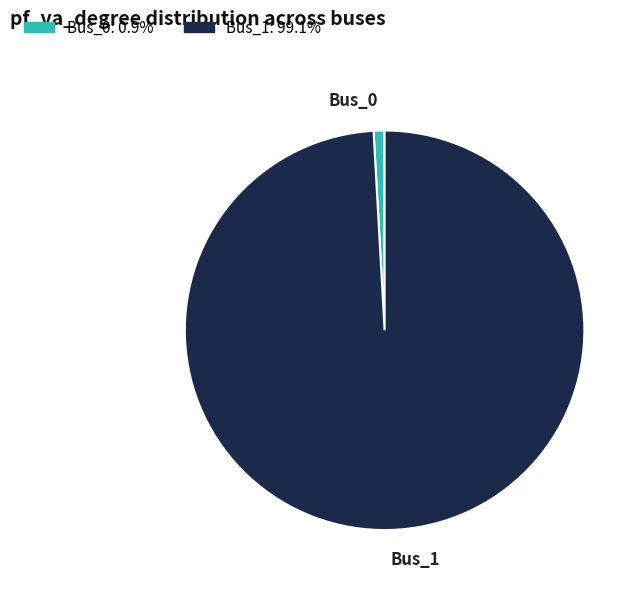

Do Bus_1 and Bus_0 together represent more than half of the pie?

Yes